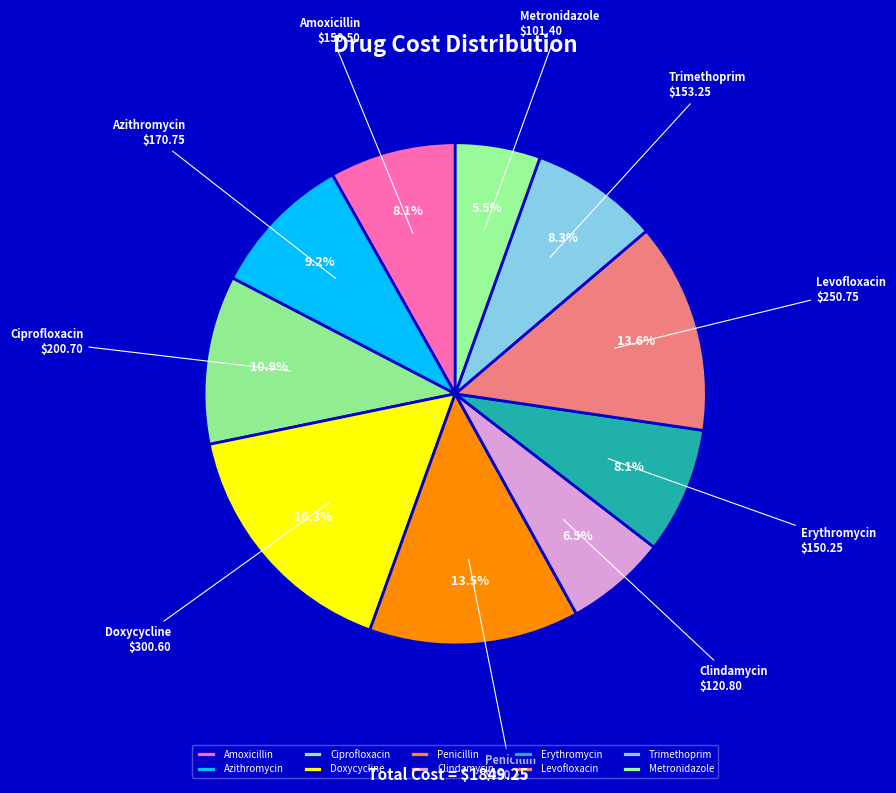

What is the total percentage of Erythromycin and Ciprofloxacin?

19.0%